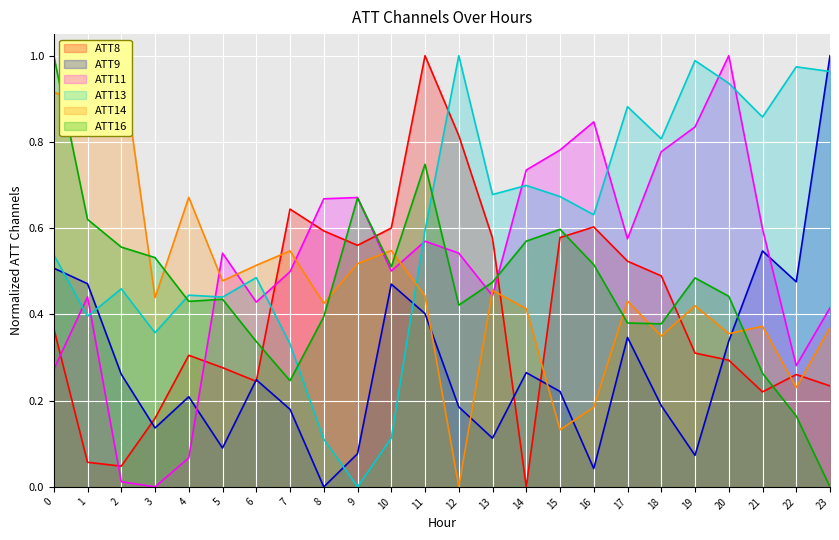

What is the value of the ATT13 point at the 24th from the left?

1.0